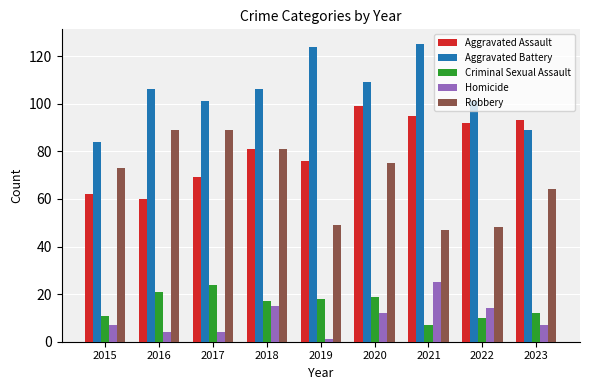

What is the value of the Criminal Sexual Assault bar at the 6th from the left?

19